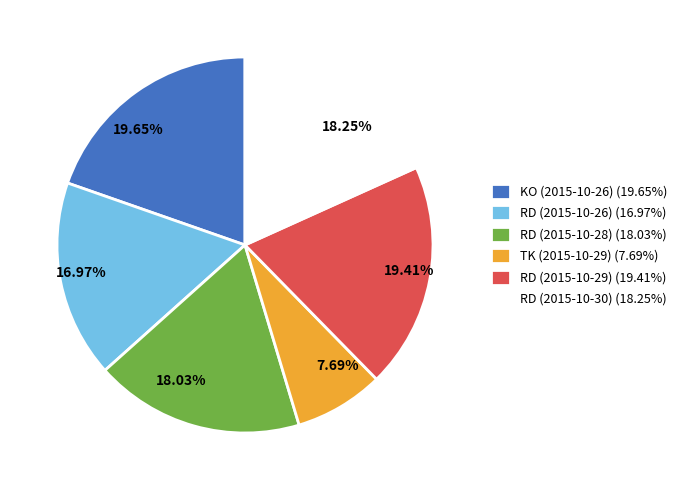

Is there any slice that represents more than half of the pie?

No